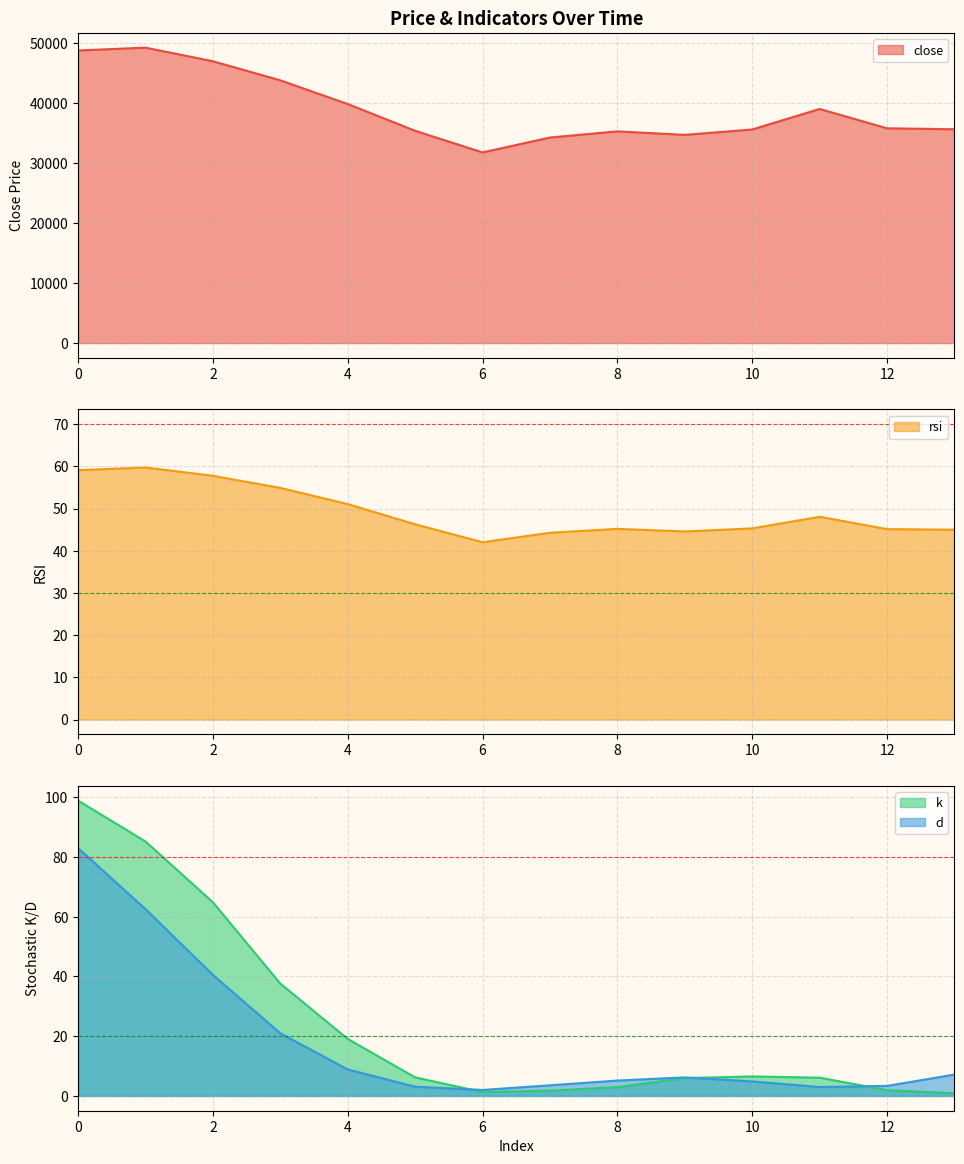

True or false: close and k intersect in this chart.

False